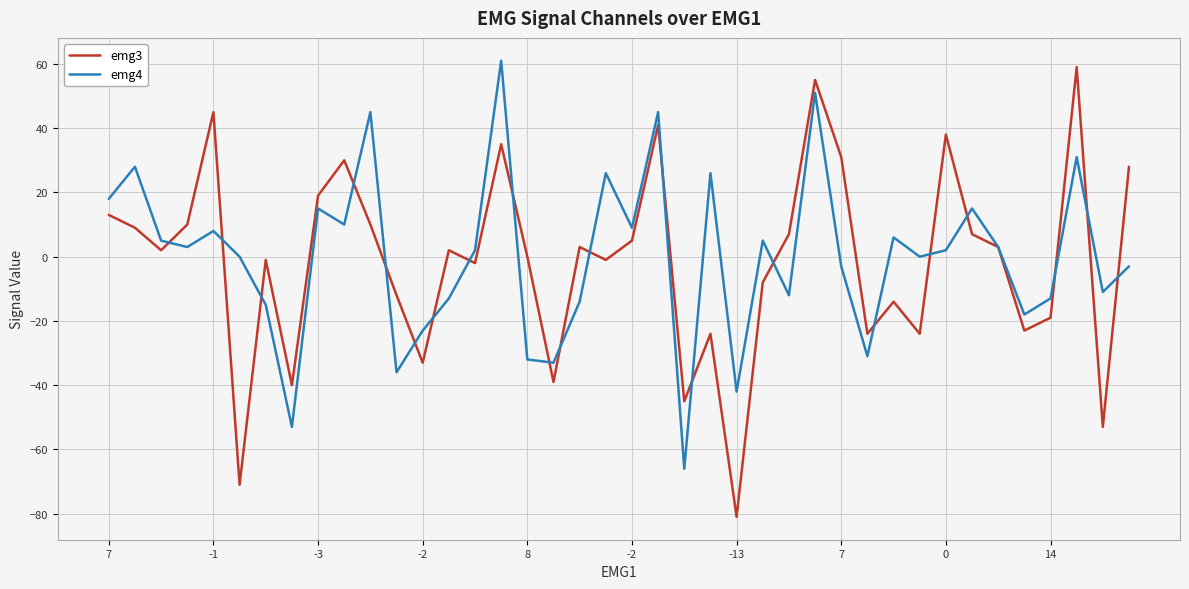

Which series has the widest spread of values?

emg3